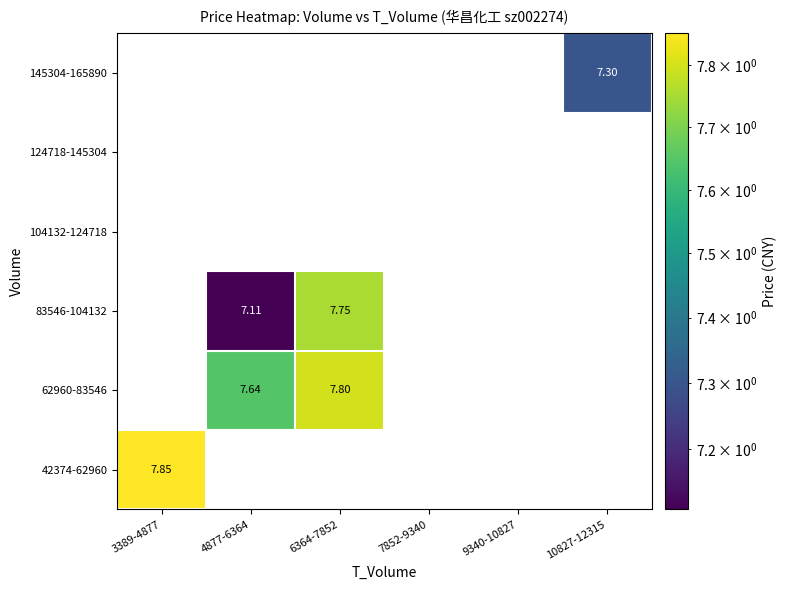

Which category has the highest value across all series?

3389-4877